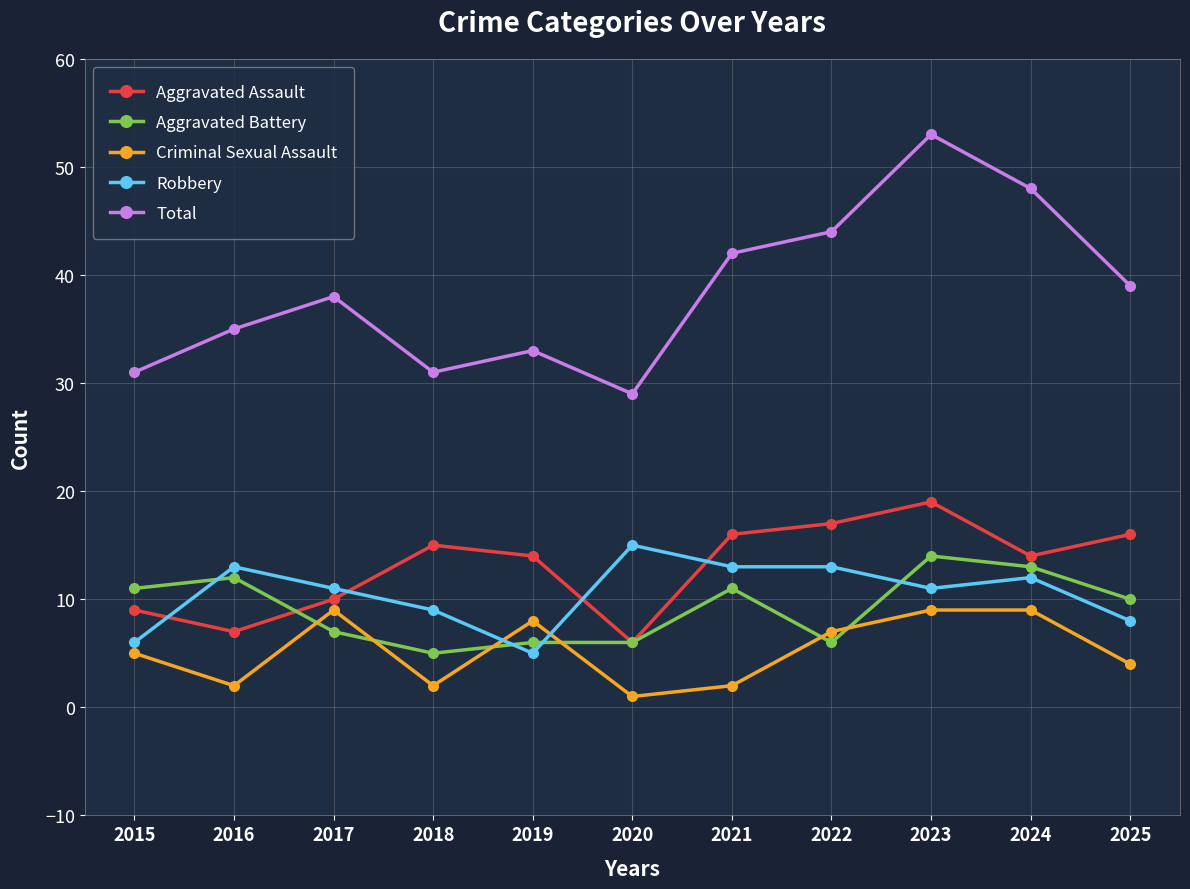

What is the difference between the Total values at 2017 and 2025?

1